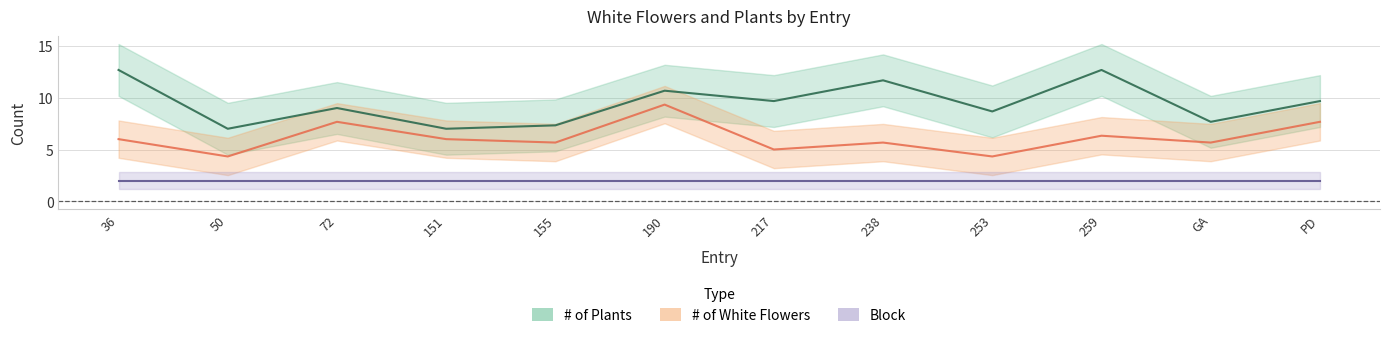

What is the value of the # of Plants point at the 8th from the left?

11.7